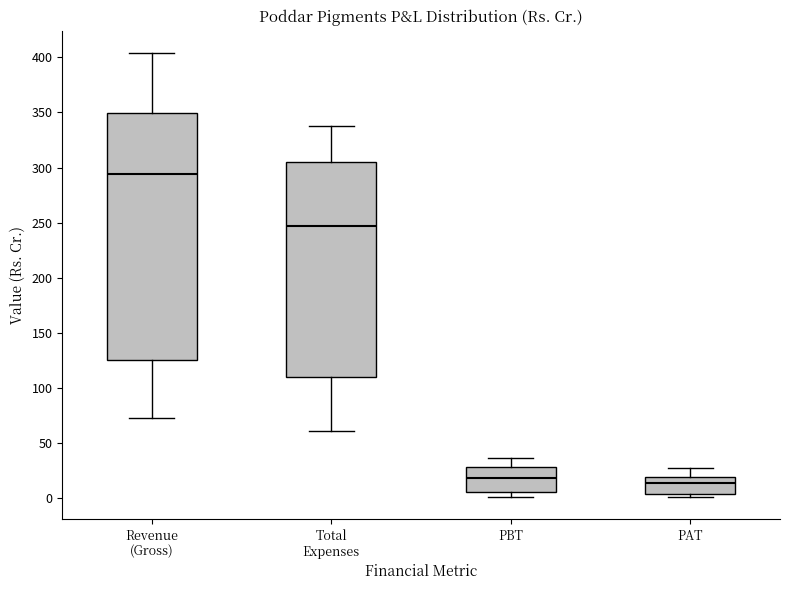

Which box has the highest median line?

Revenue (Gross)